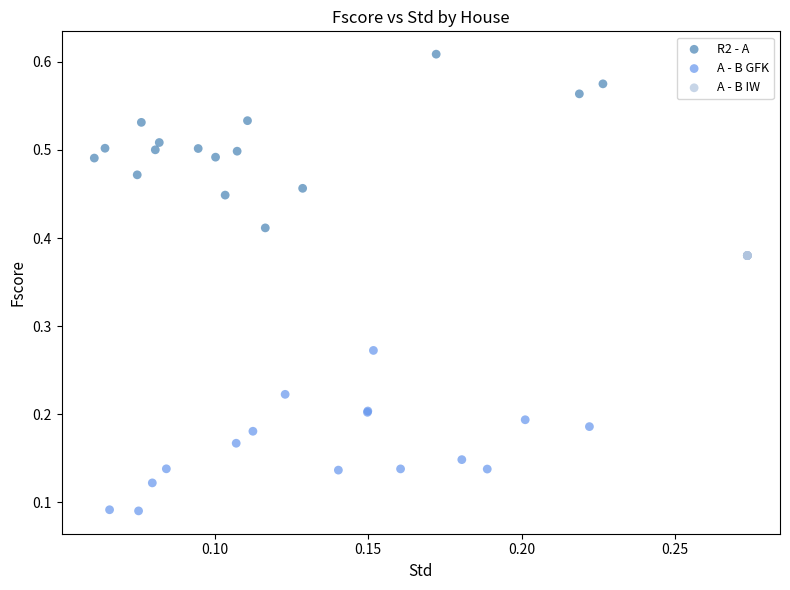

Which series contains the lowest Y value?

A - B GFK